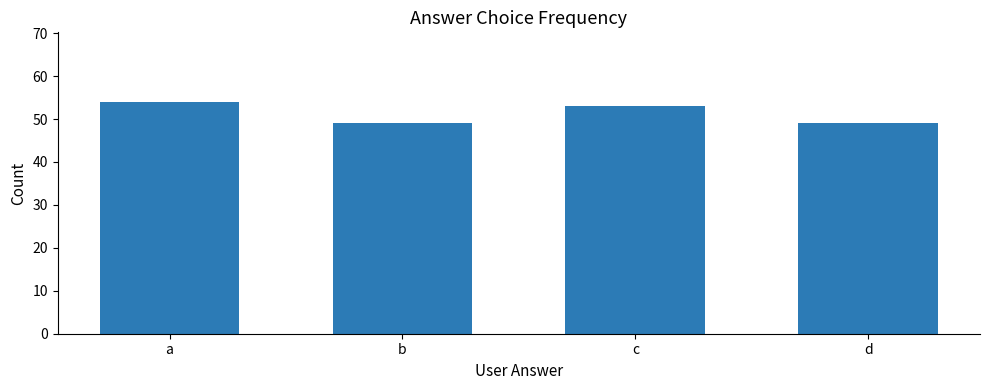

Between a and c, which is larger?

a